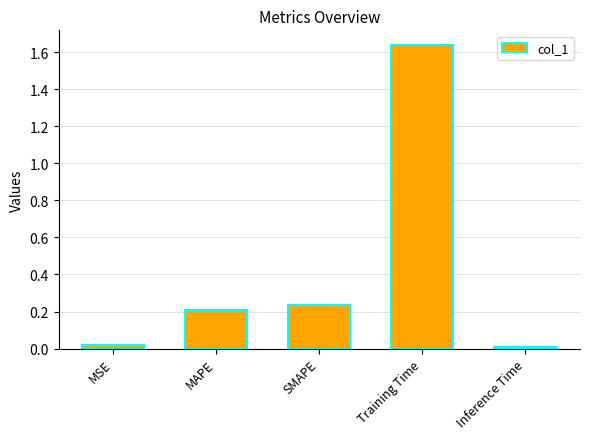

Which label corresponds to the largest value in the chart?

Training Time